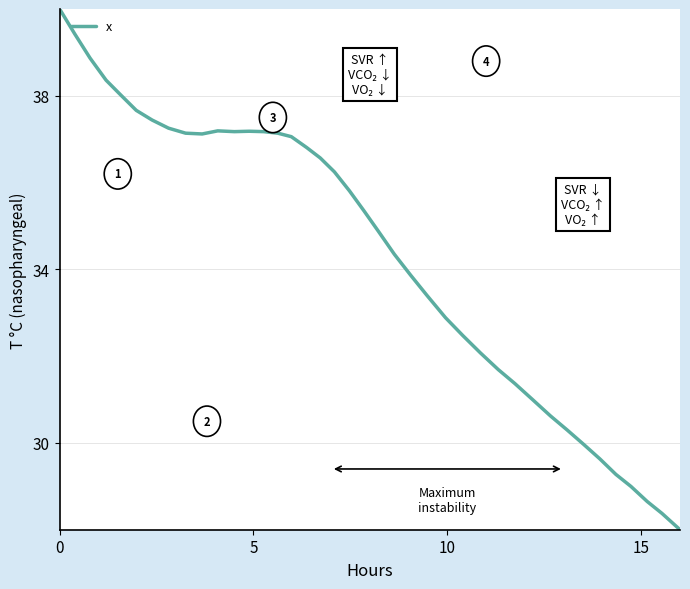

What is the difference between the maximum and minimum values?

12.0